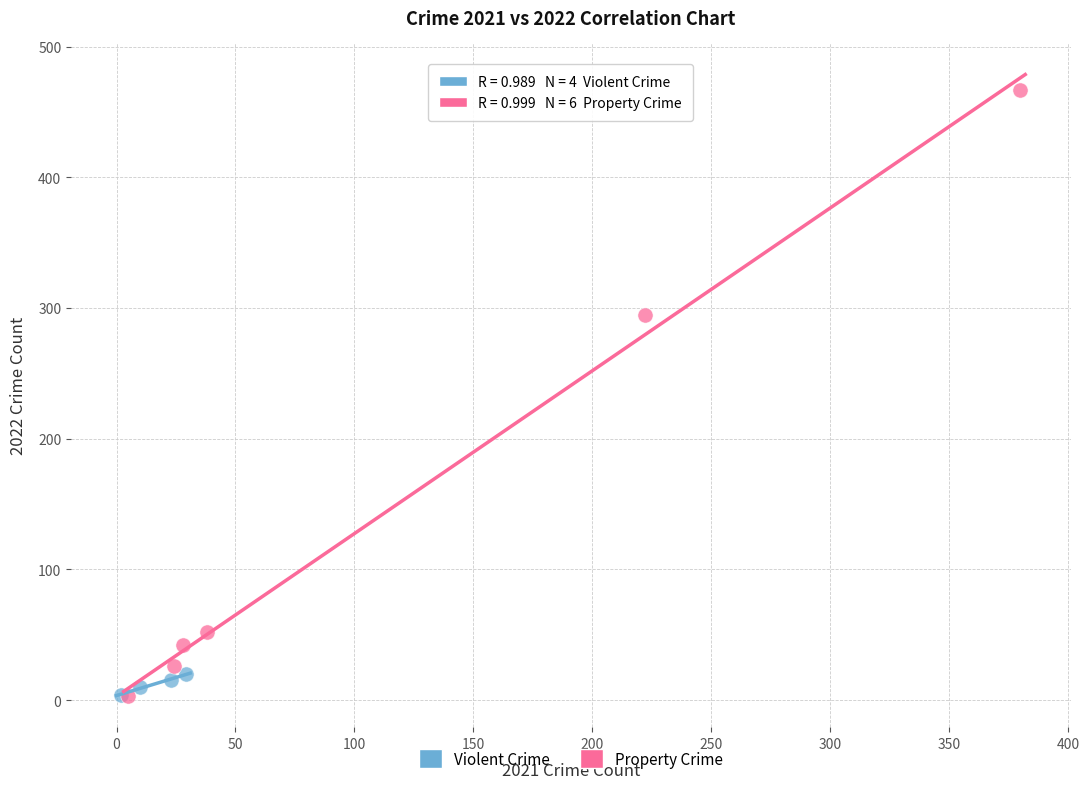

Which series has the largest Y range (max minus min)?

Property Crime